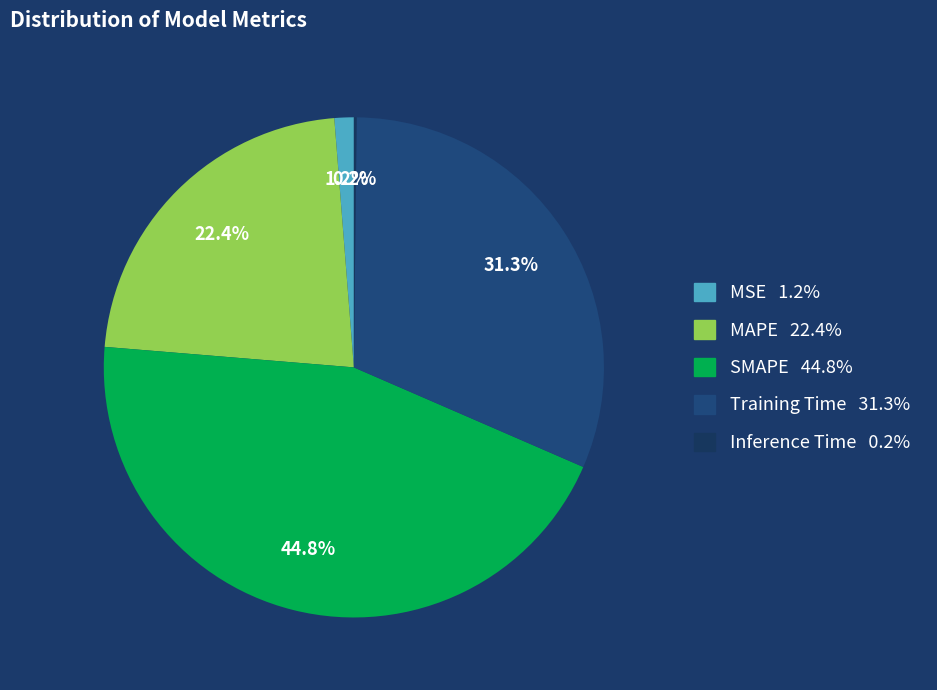

Is MAPE the majority of the pie?

No